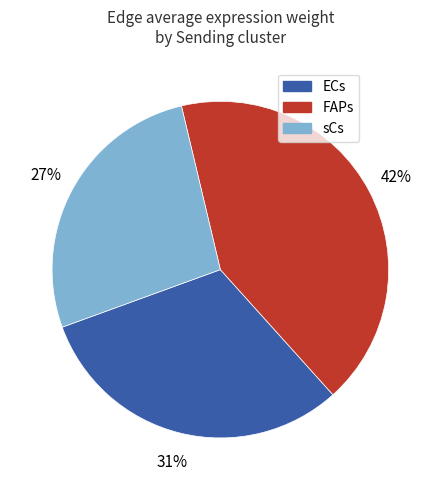

Is it true that ECs is 31% of the pie?

True